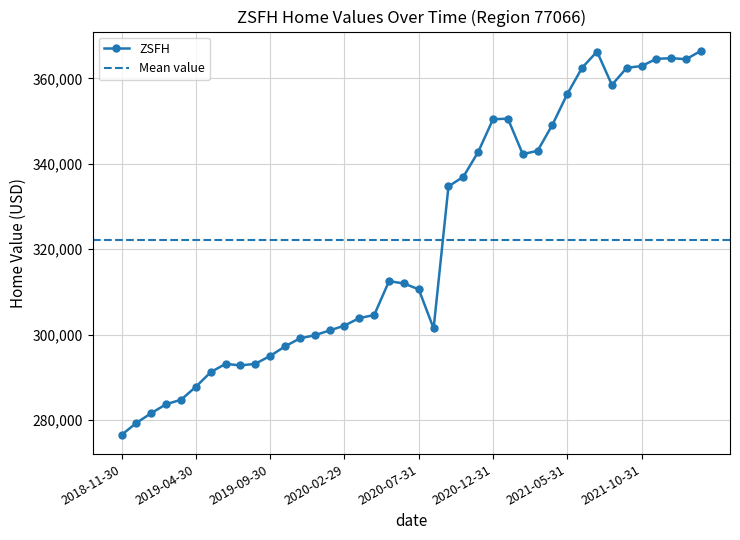

Count the number of data series in this chart.

1